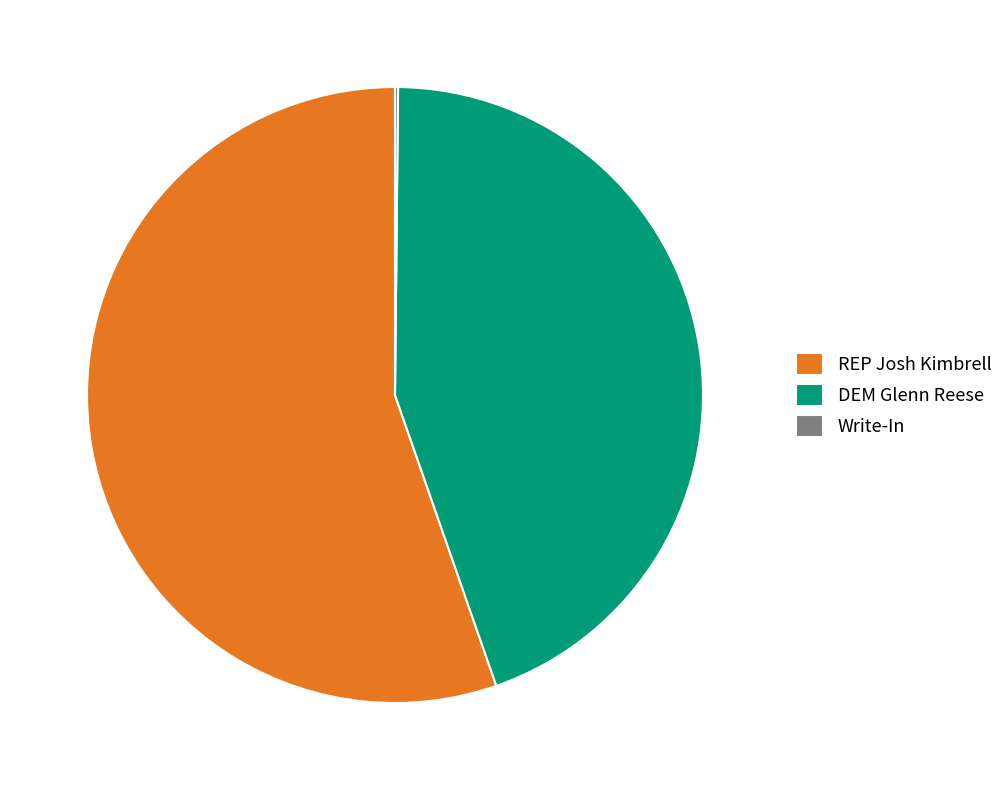

The REP Josh Kimbrell slice represents 70% of the pie. True or false?

False